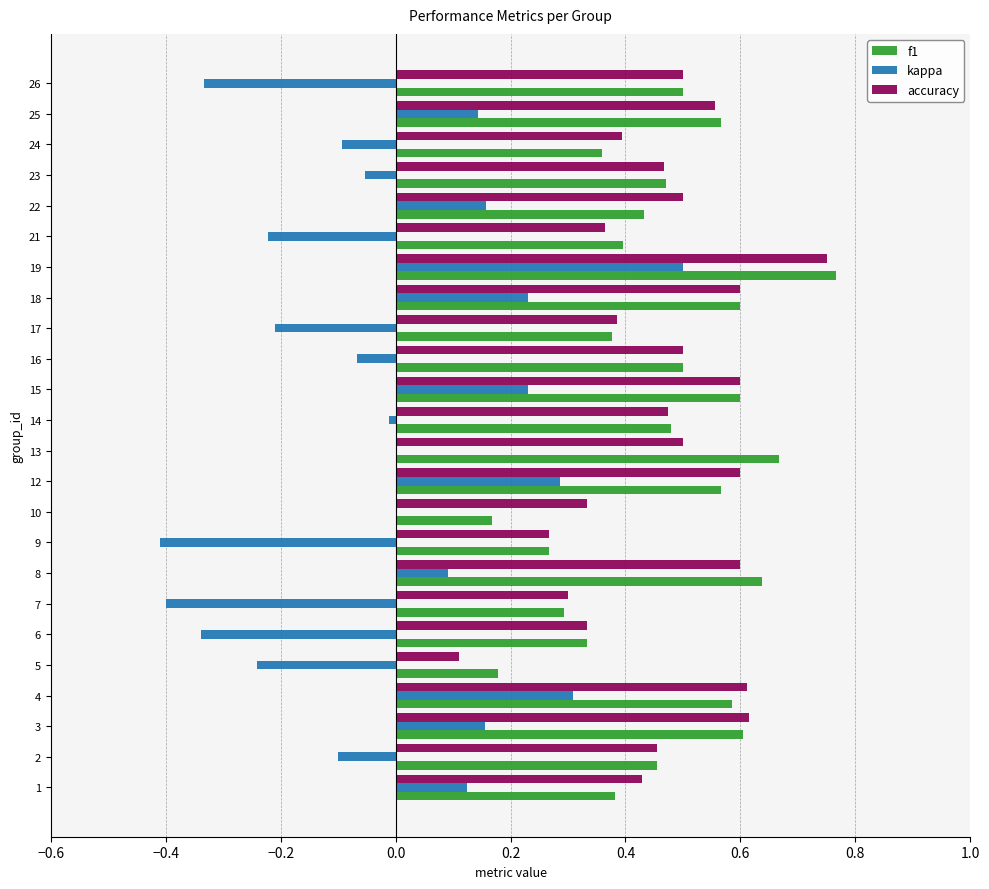

At which label does kappa reach its peak?

19